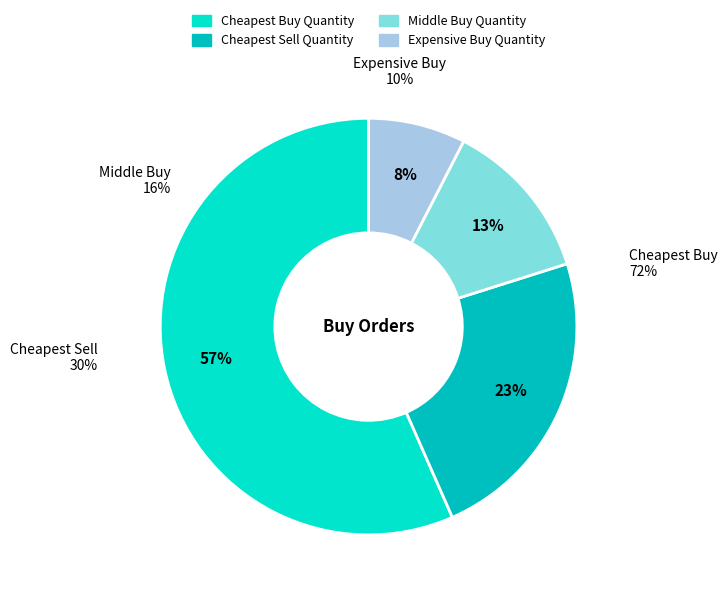

True or false: Average Buy Quantity accounts for 3% of the total.

False